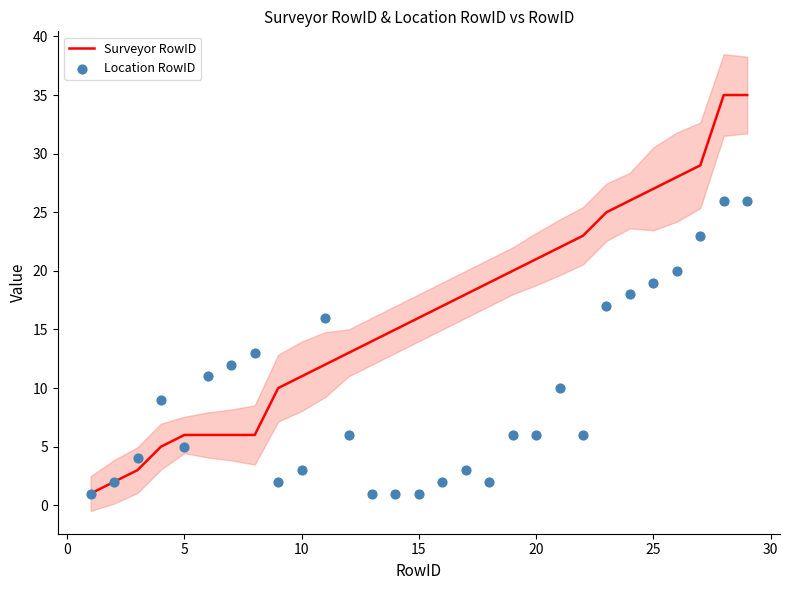

What is the maximum value for Surveyor RowID?

35